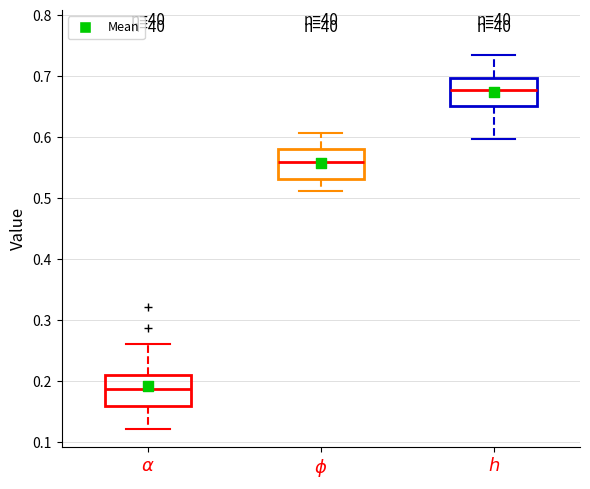

Which box has the highest median line?

$h$